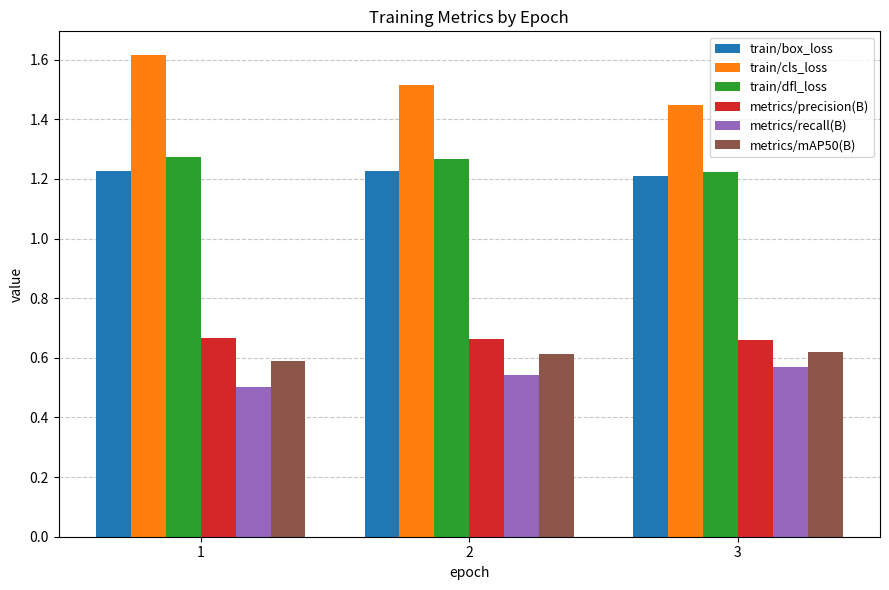

What is the maximum value shown in the chart?

1.6